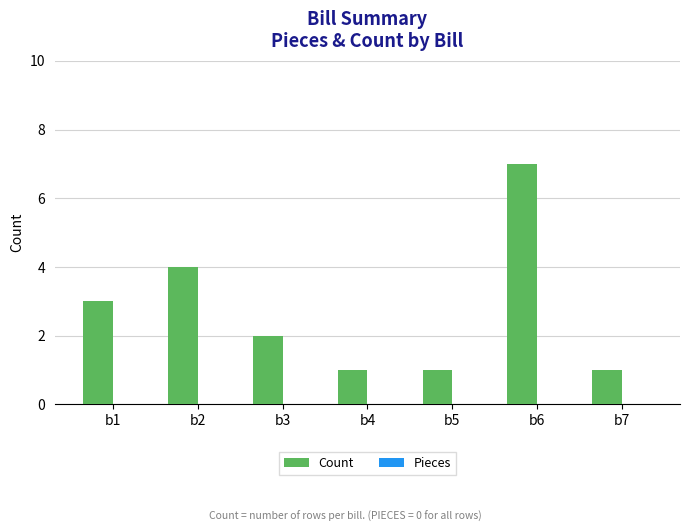

Reading right to left, list all the values displayed in this chart.

1	7	1	1	2	4	3